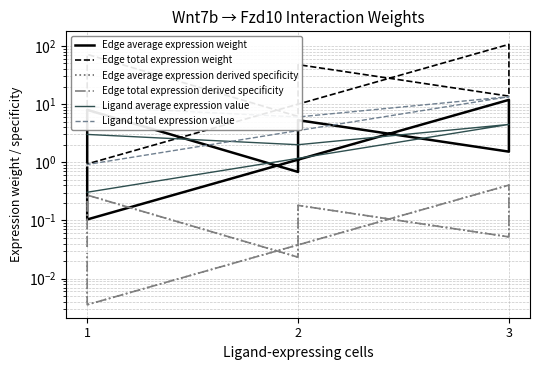

Which series has the largest range (max minus min)?

Edge total expression weight